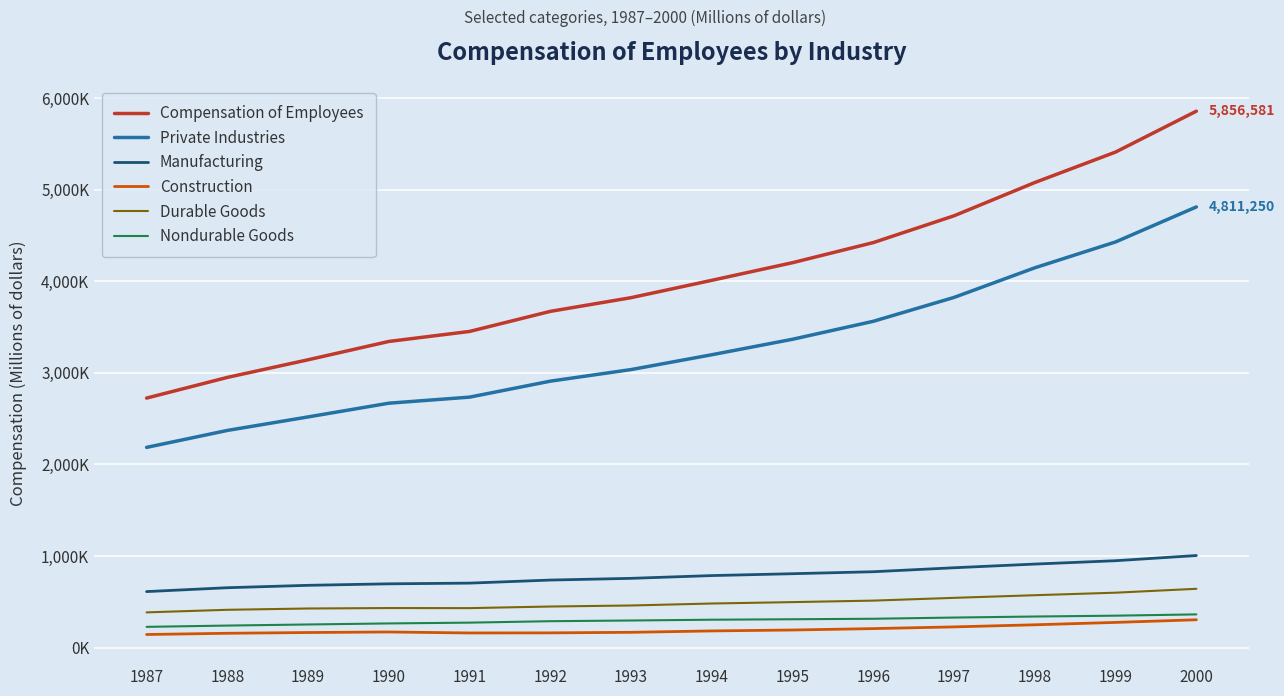

True or false: Private Industries has a value of 3093785 at 1987.

False